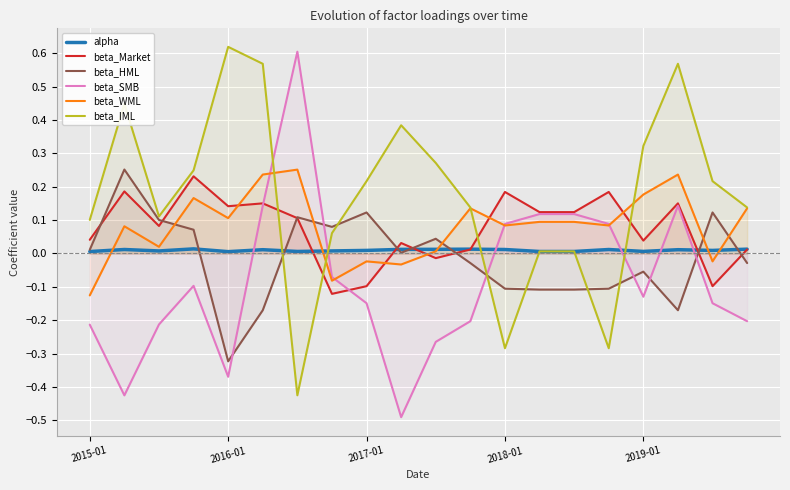

List the series in order of their peak value, highest first.

beta_IML, beta_SMB, beta_HML, beta_WML, beta_Market, alpha